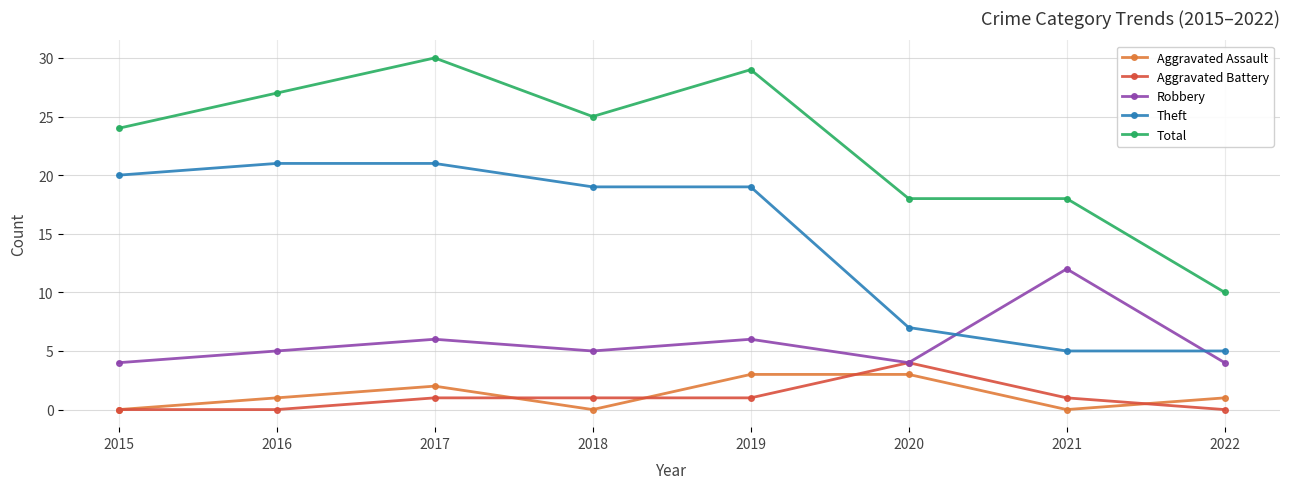

Which series has the largest total across all categories?

Total